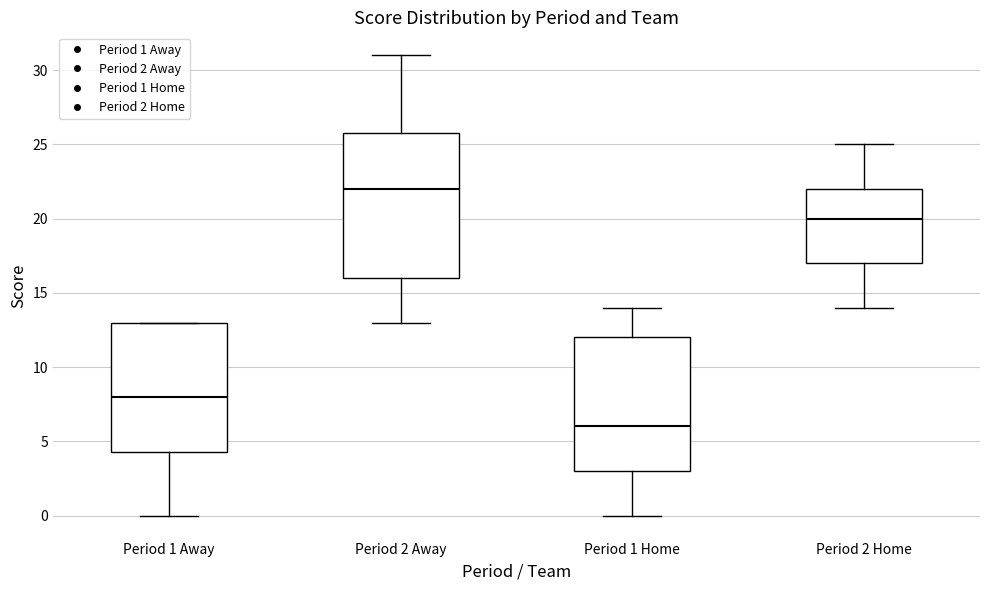

Reading left to right, transcribe this box plot: for each box, give where its median line is, the range the box spans, and where its two whiskers end, as read against the y-axis. The values are not printed on the chart, so give them approximately, as read against the axis.

Period 1 Away: median 8.0, box 4.5 to 13.0, whiskers 0.0 to 13.0
Period 2 Away: median 22.0, box 16.0 to 26.0, whiskers 13.0 to 31.0
Period 1 Home: median 6.0, box 3.0 to 12.0, whiskers 0.0 to 14.0
Period 2 Home: median 20.0, box 17.0 to 22.0, whiskers 14.0 to 25.0